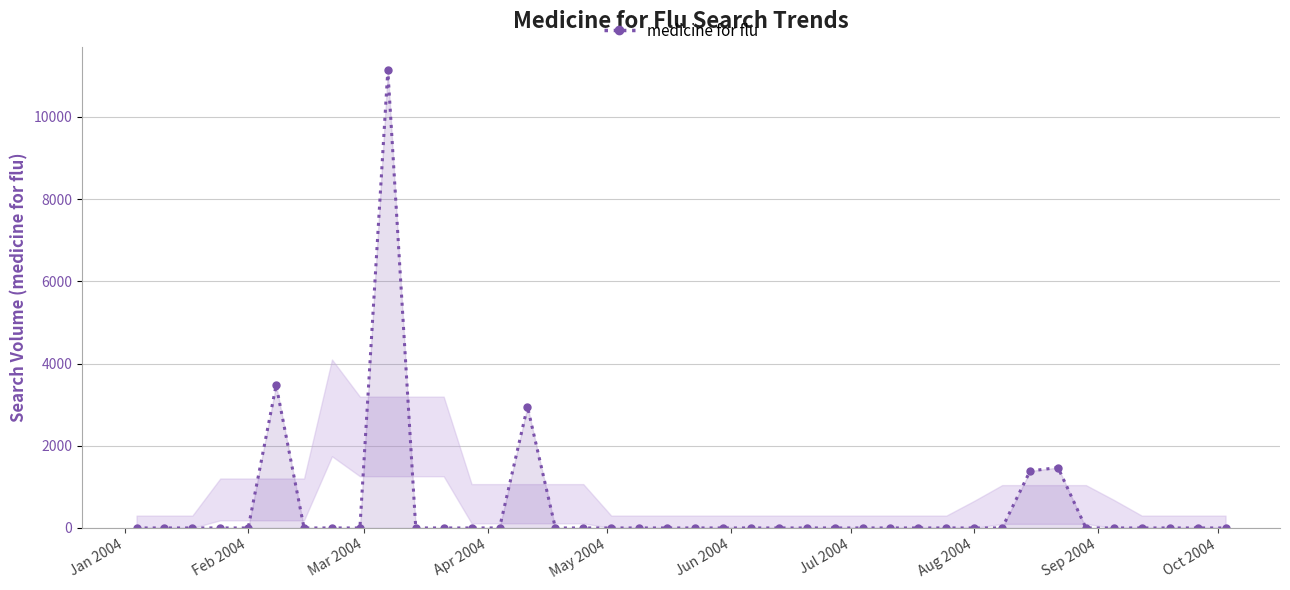

Count the number of categories in the chart.

40